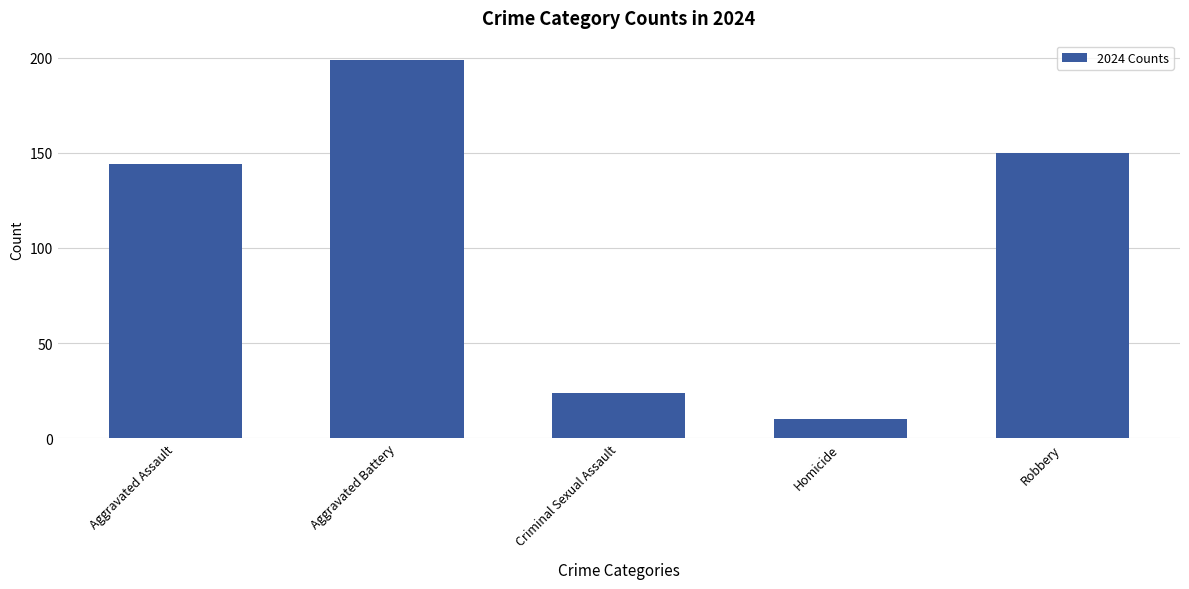

What is the minimum value shown in the chart?

10